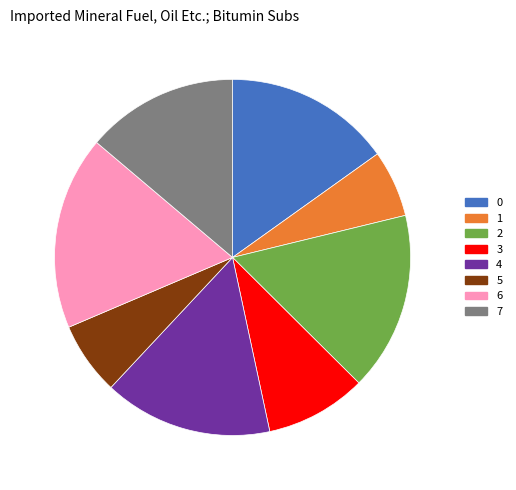

The 6 slice represents 18% of the pie. True or false?

True